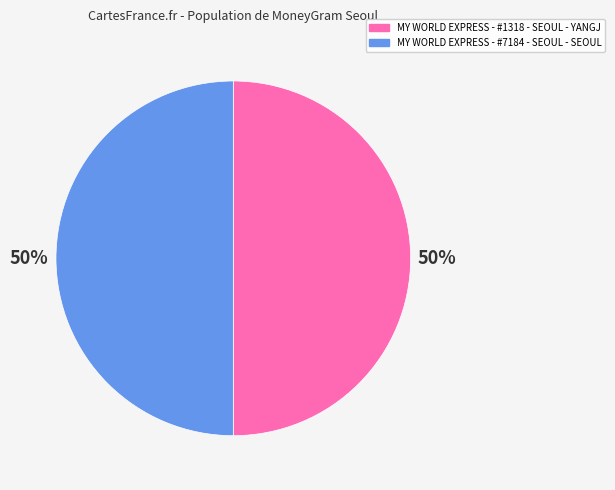

Is the sum of MY WORLD EXPRESS - #7184 - SEOUL - SEOUL and MY WORLD EXPRESS - #1318 - SEOUL - YANGJ greater than half?

Yes